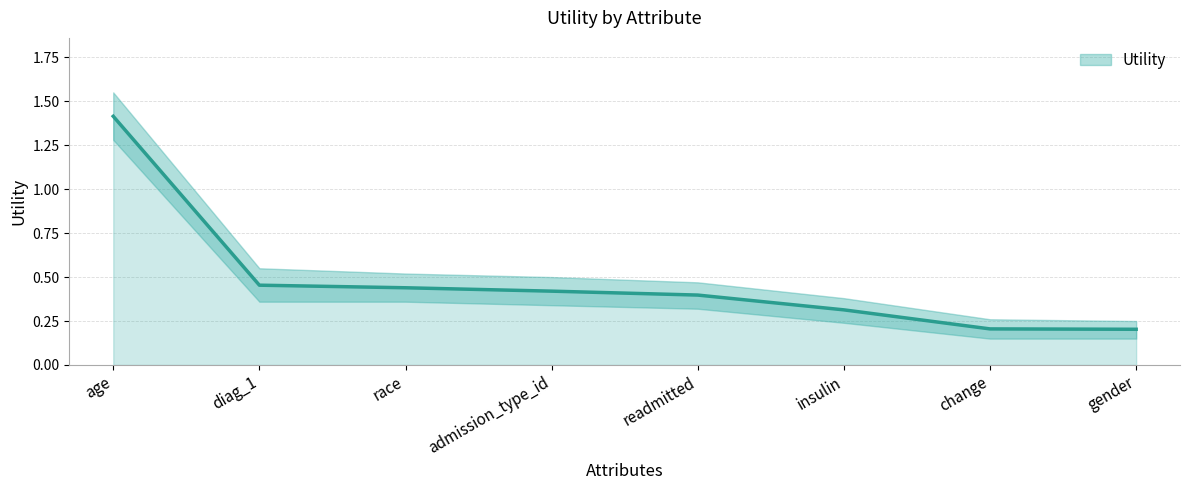

What position from the left is diag_1?

2